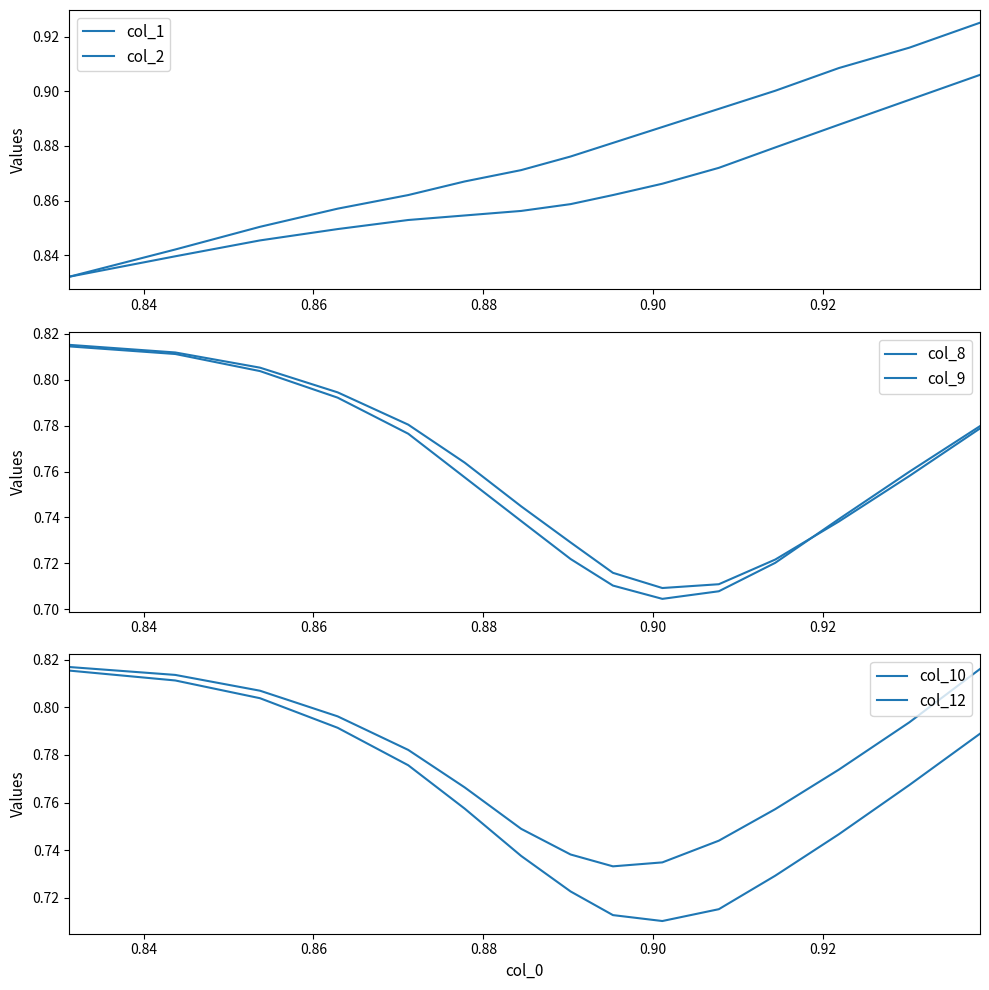

How many col_2 values are between 0 and 1?

15